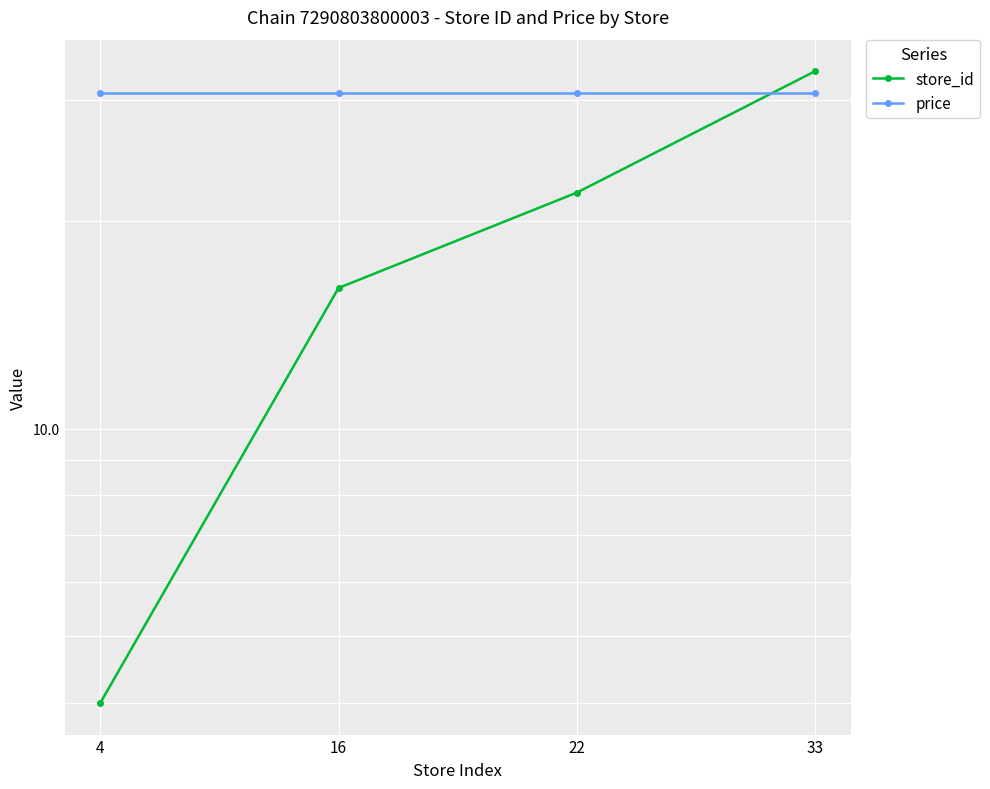

Reading left to right, extract all data points from this chart.

store_id: 4=4.0	16=16.0	22=22.0	33=33.0
price: 4=30.7	16=30.7	22=30.7	33=30.7